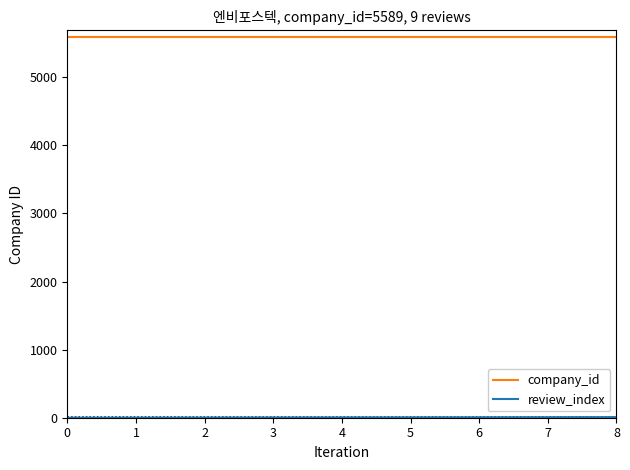

Which series has the largest total across all categories?

company_id